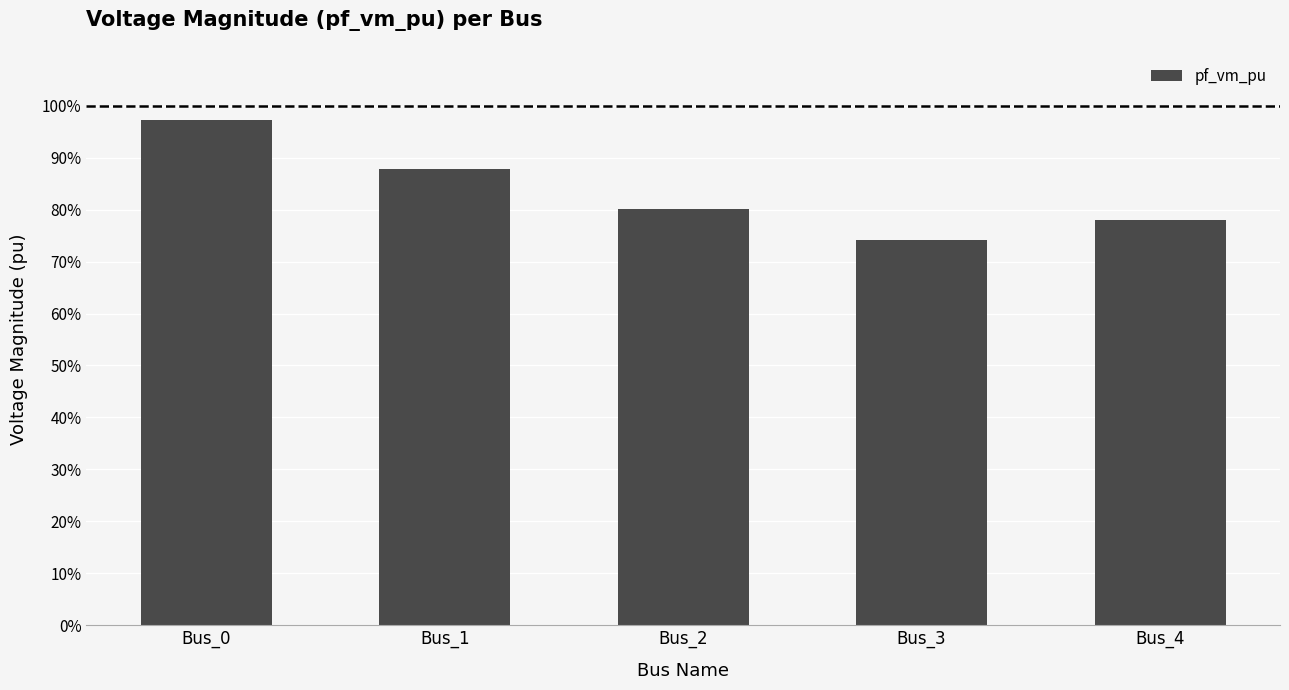

Reading left to right, list all the values displayed in this chart.

Bus_0=1.0	Bus_1=0.9	Bus_2=0.8	Bus_3=0.7	Bus_4=0.8